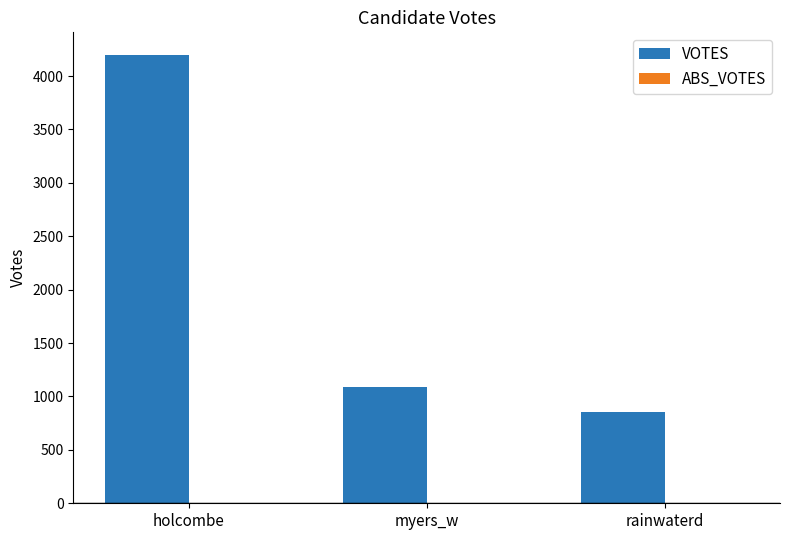

What is the sum of all values?

6141